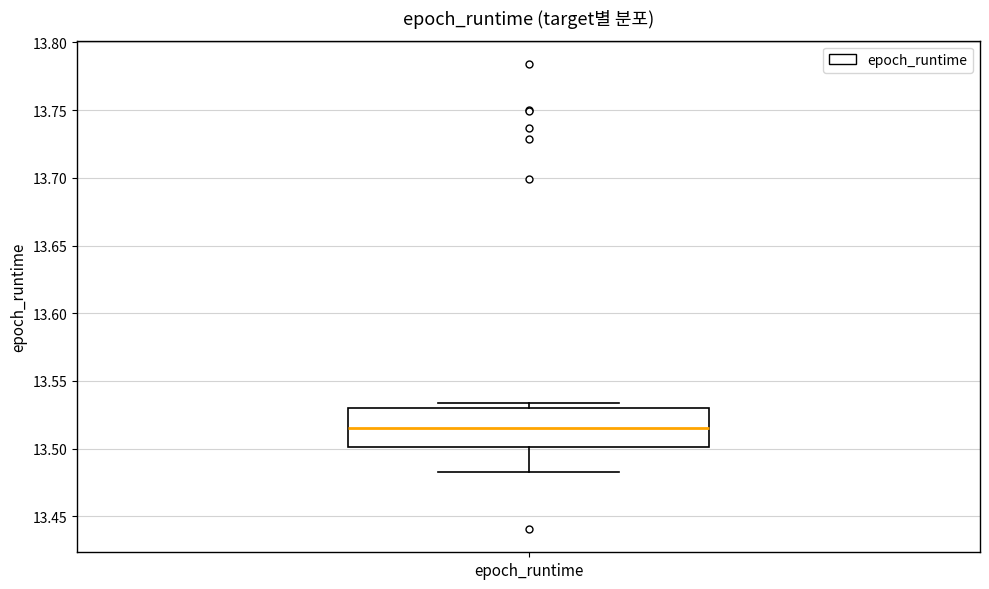

Where does the median line of the box for epoch_runtime sit on the y-axis? The values are not printed on the chart, so give them approximately, as read against the axis.

13.515